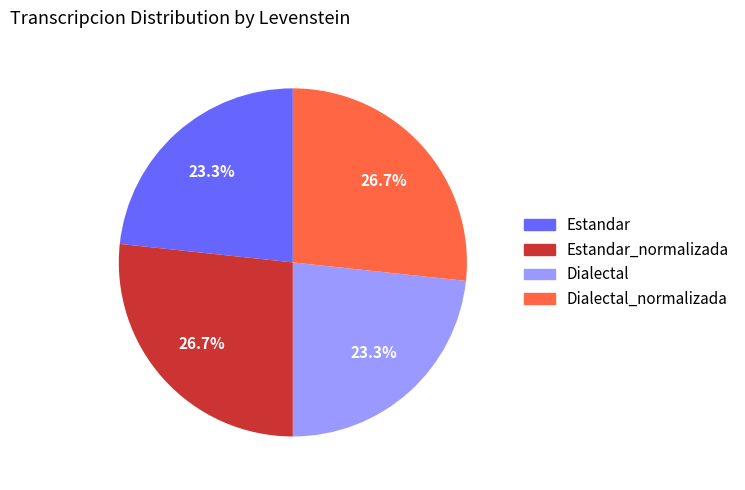

Is there a majority slice in this chart?

No